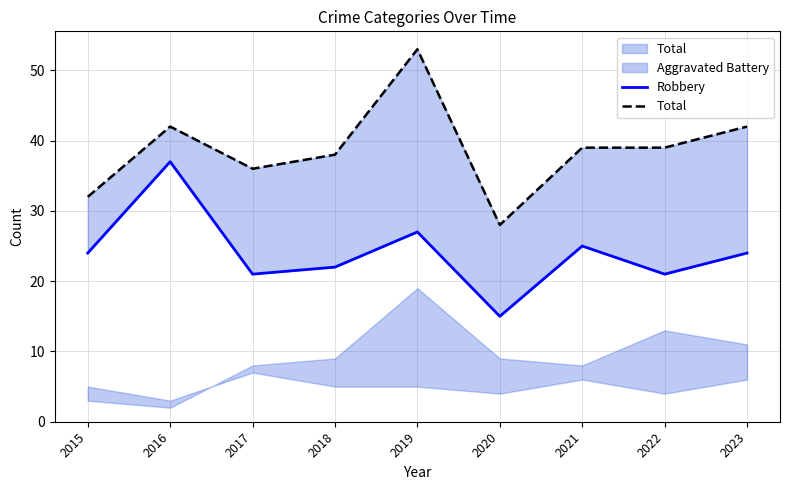

True or false: Robbery and Total cross at least once.

False